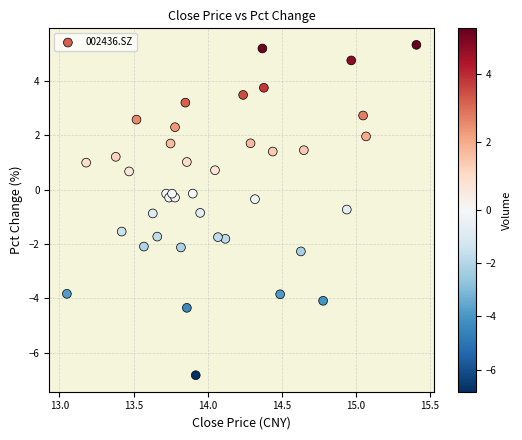

What is the range of X values (max minus min)?

2.4